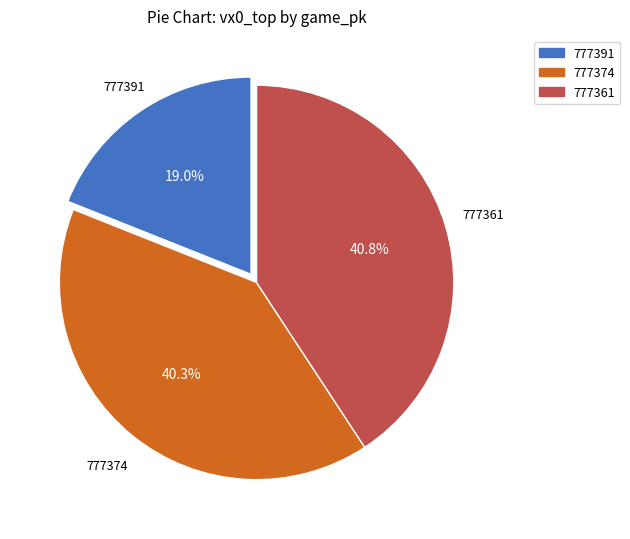

What percentage do 777374 and 777361 together represent?

81.0%